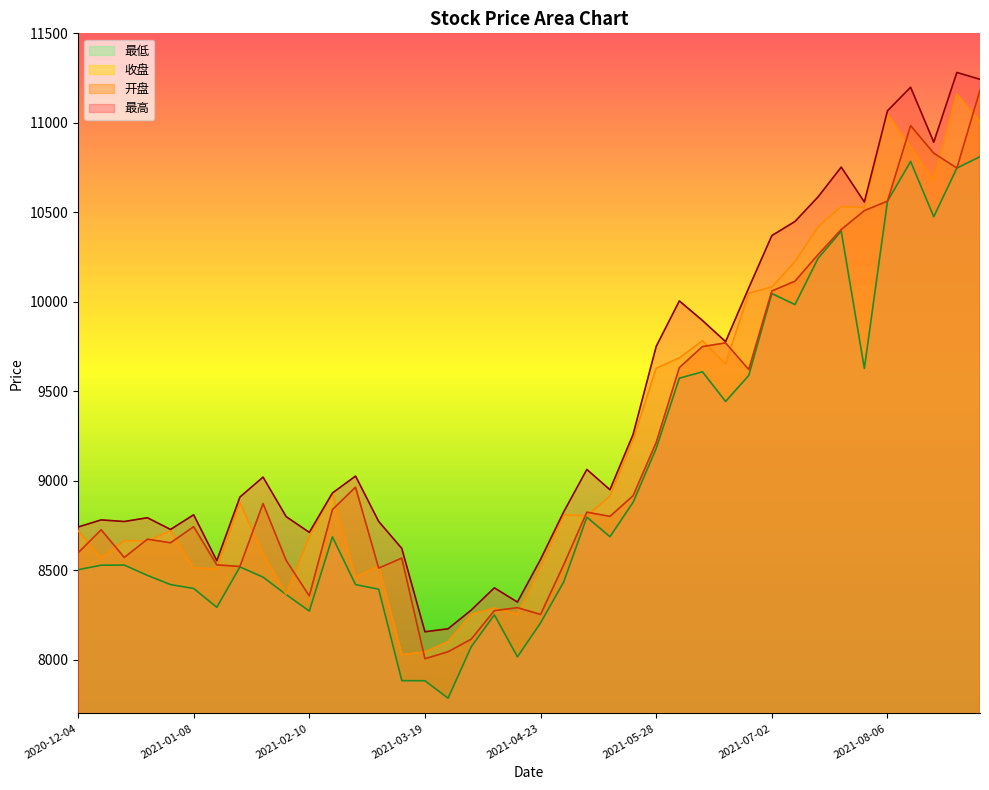

The 最高 series shows 17294.0 at 2021-08-06. True or false?

False